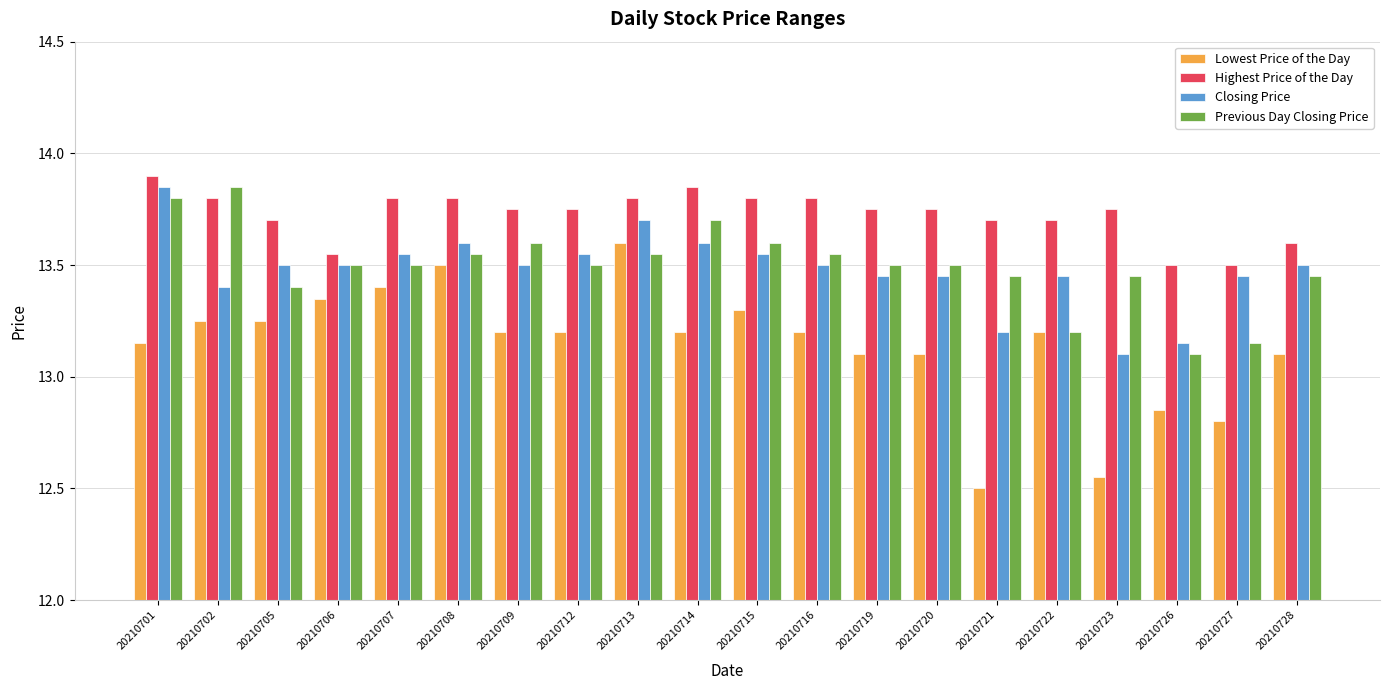

Rank the series at 20210723 from highest to lowest value.

Highest Price of the Day, Previous Day Closing Price, Closing Price, Lowest Price of the Day